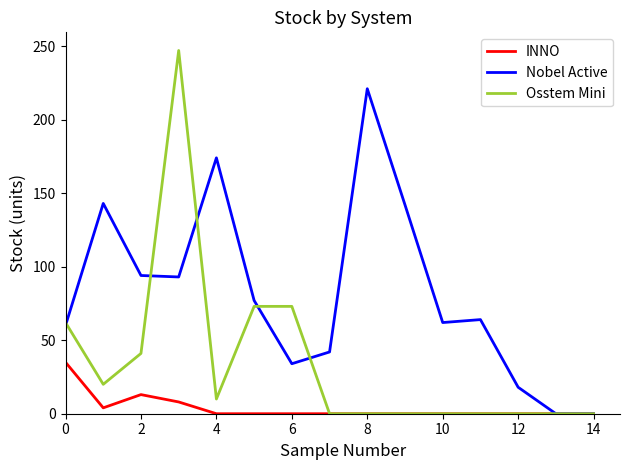

What is the average value of the INNO series?

4